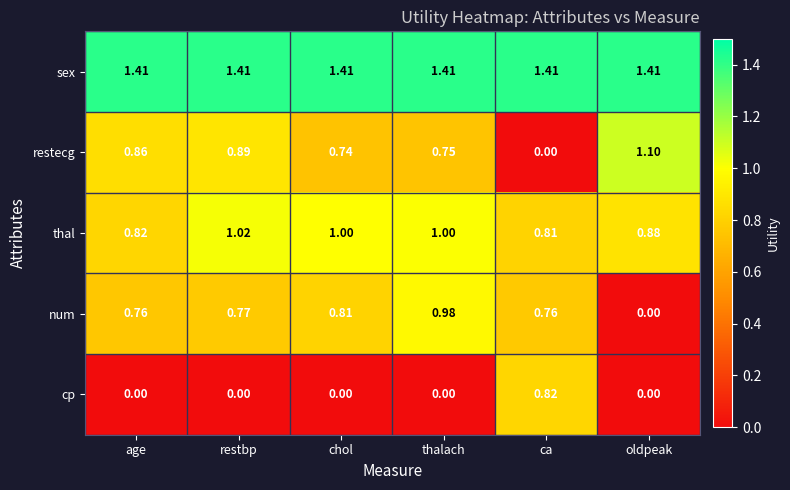

Rank the categories by restecg value from lowest to highest.

ca, chol, thalach, age, restbp, oldpeak